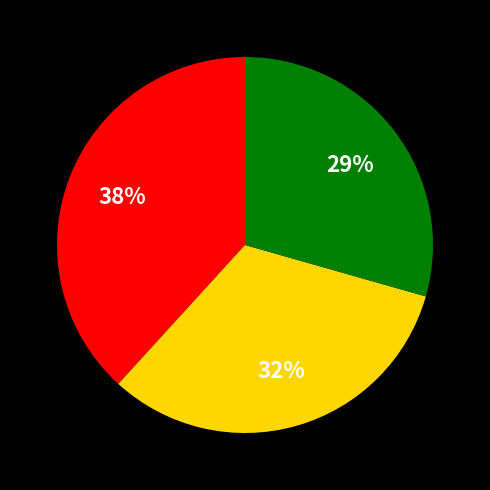

To the nearest percent, what is the difference between the largest and smallest slice percentages?

9%